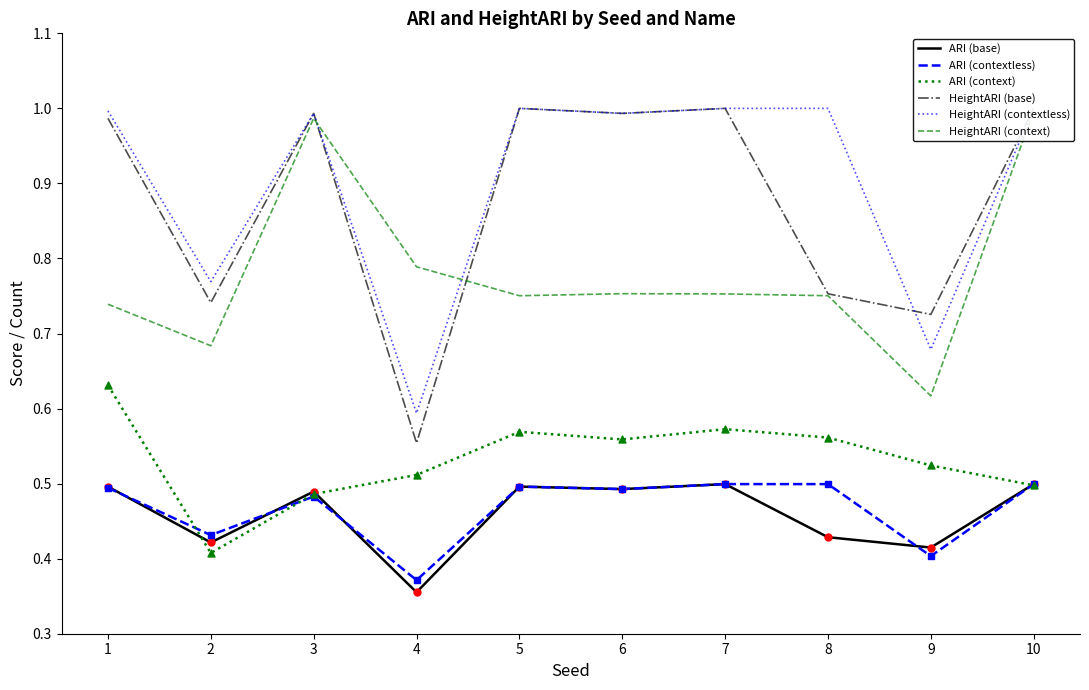

What is the total value across all series at 7?

4.3